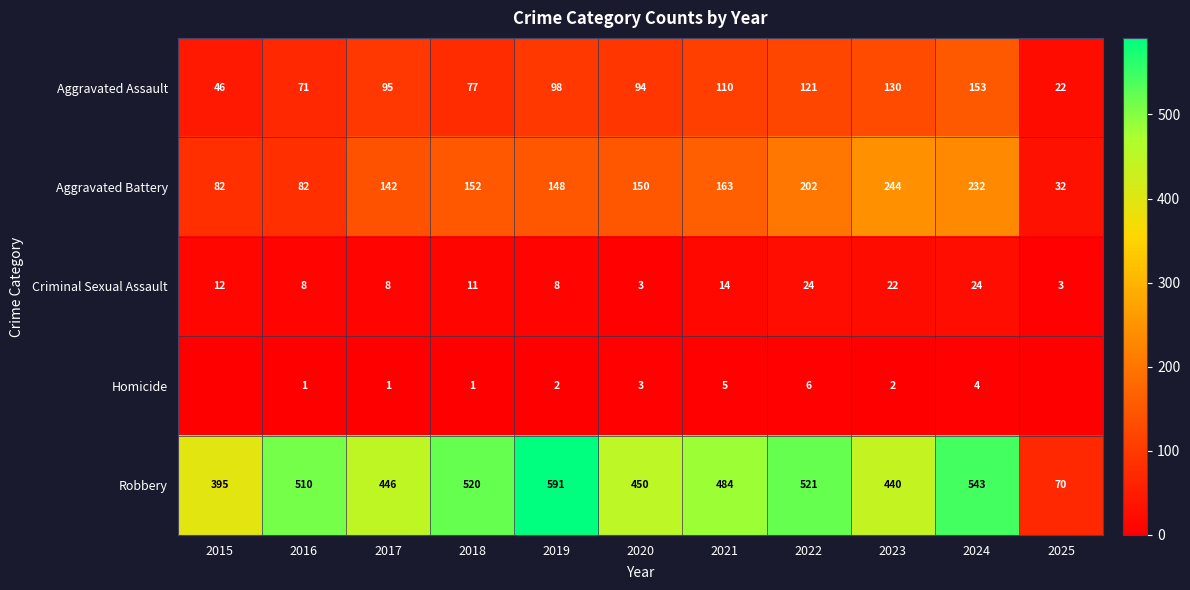

Is it true that Robbery equals 450 at 2020?

True